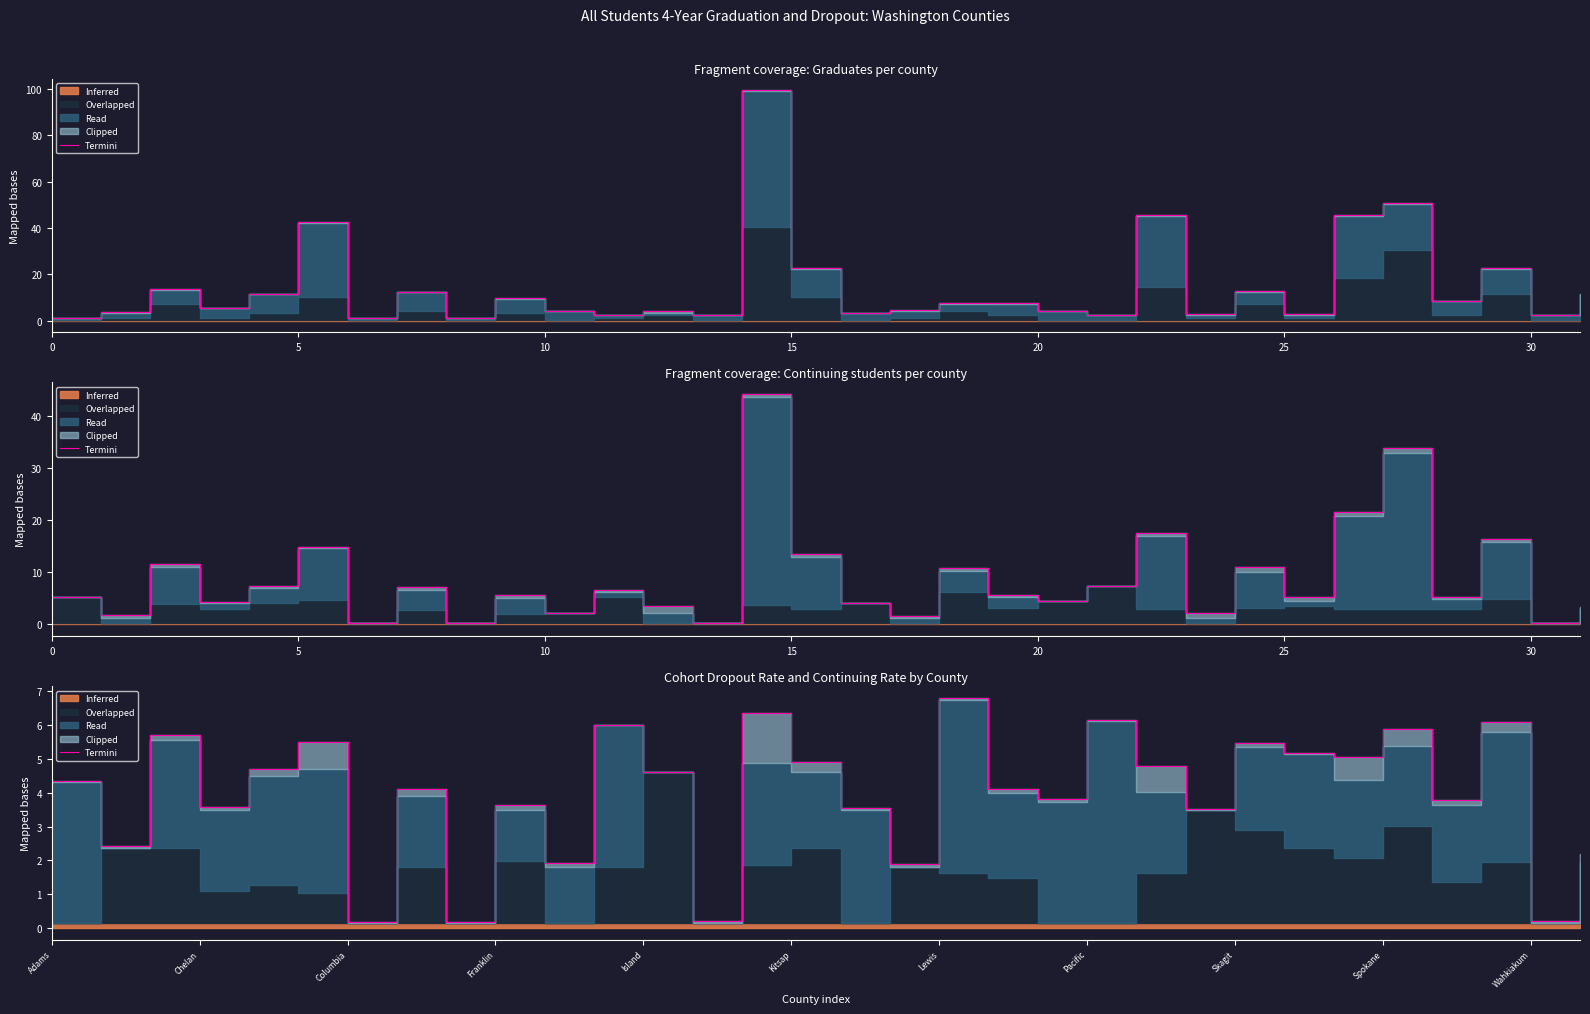

Reading right to left, what are all the values shown in this chart?

2.2	0.2	6.1	3.8	5.9	5.0	5.2	5.5	3.5	4.8	6.2	3.8	4.1	6.8	1.9	3.6	4.9	6.4	0.2	4.6	6.0	1.9	3.6	0.2	4.1	0.2	5.5	4.7	3.6	5.7	2.4	4.3